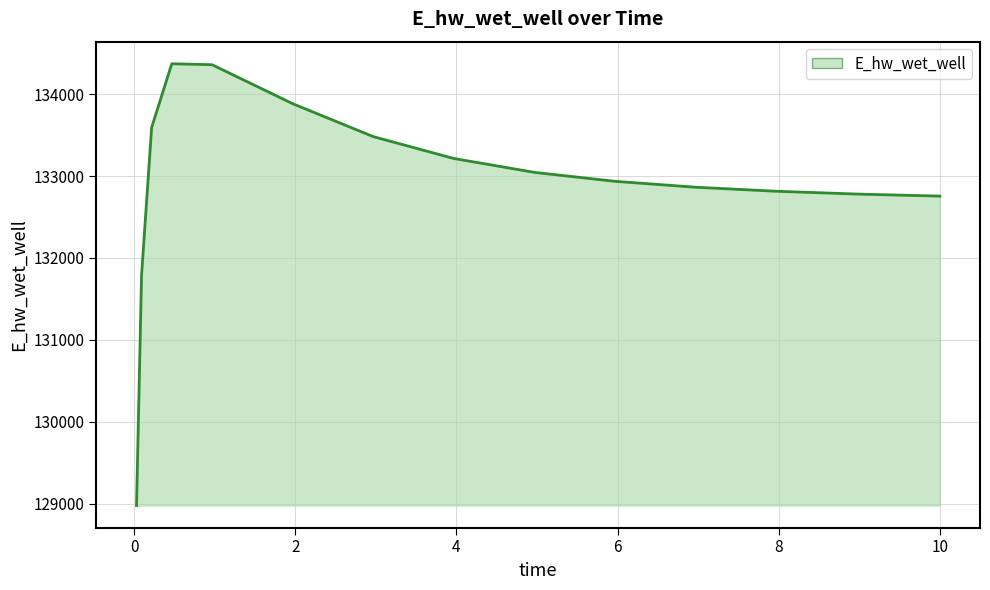

Does the chart have visible grid lines?

Yes